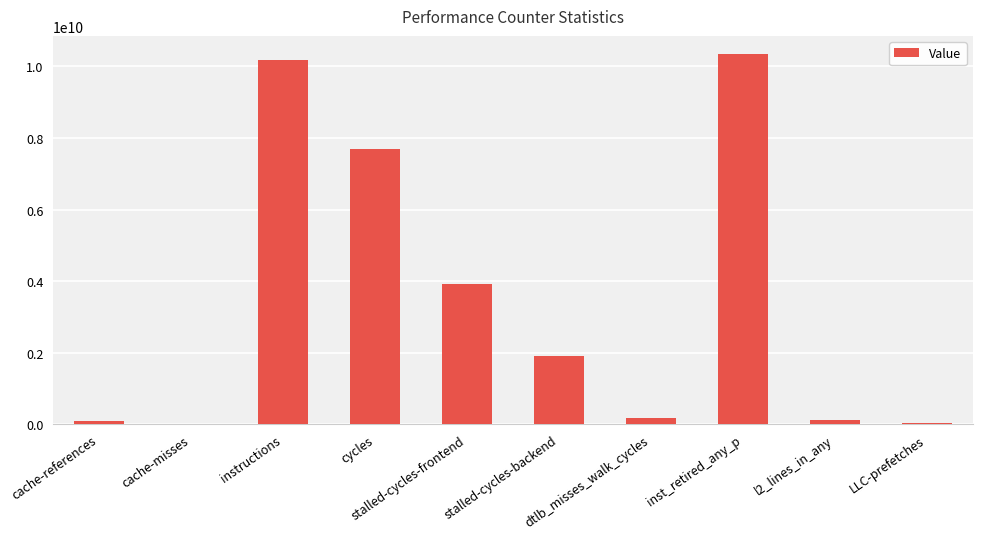

What is the greatest value displayed?

10338362200